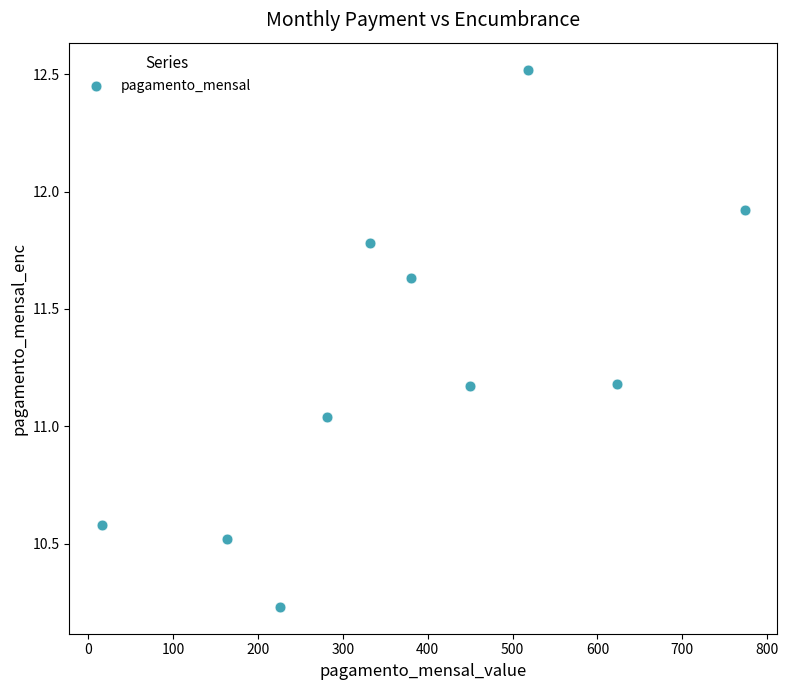

What is the range of X values (max minus min)?

758.4